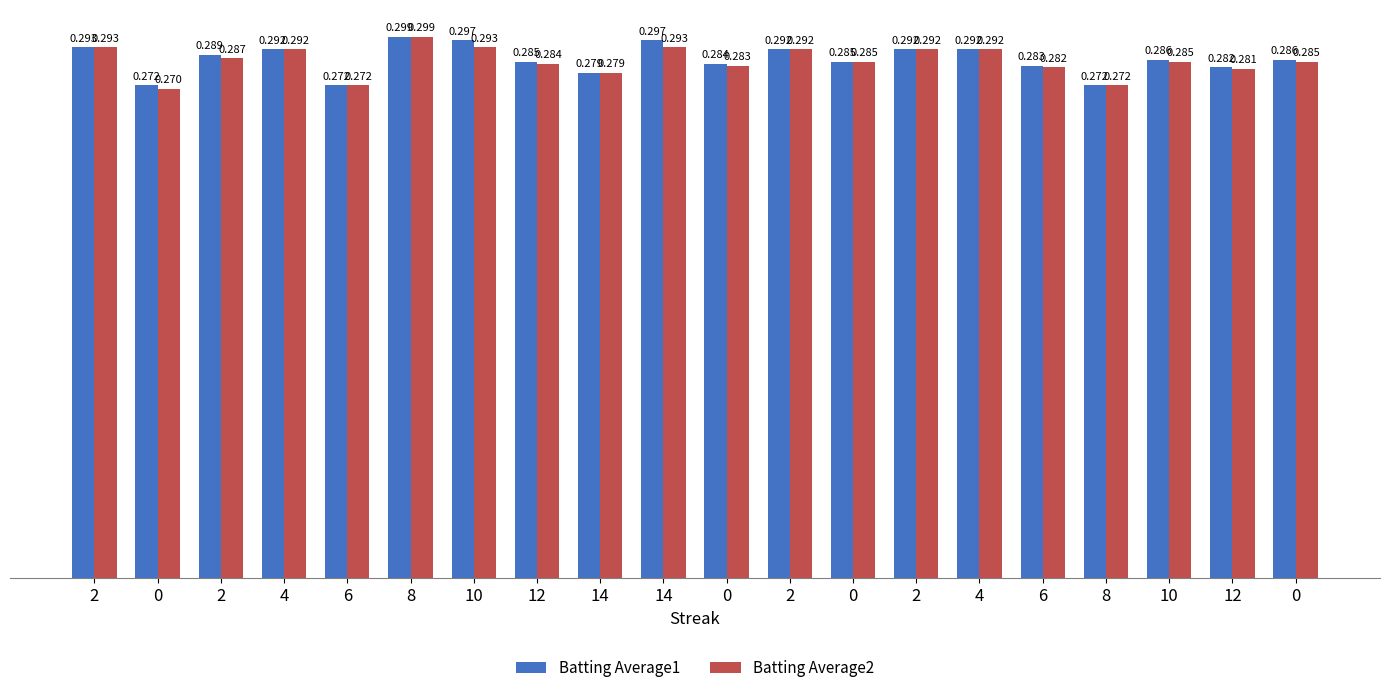

List the labels in order of Batting Average2 value, smallest first.

0, 6, 8, 14, 12, 6, 0, 12, 0, 10, 0, 2, 4, 2, 2, 4, 2, 10, 14, 8